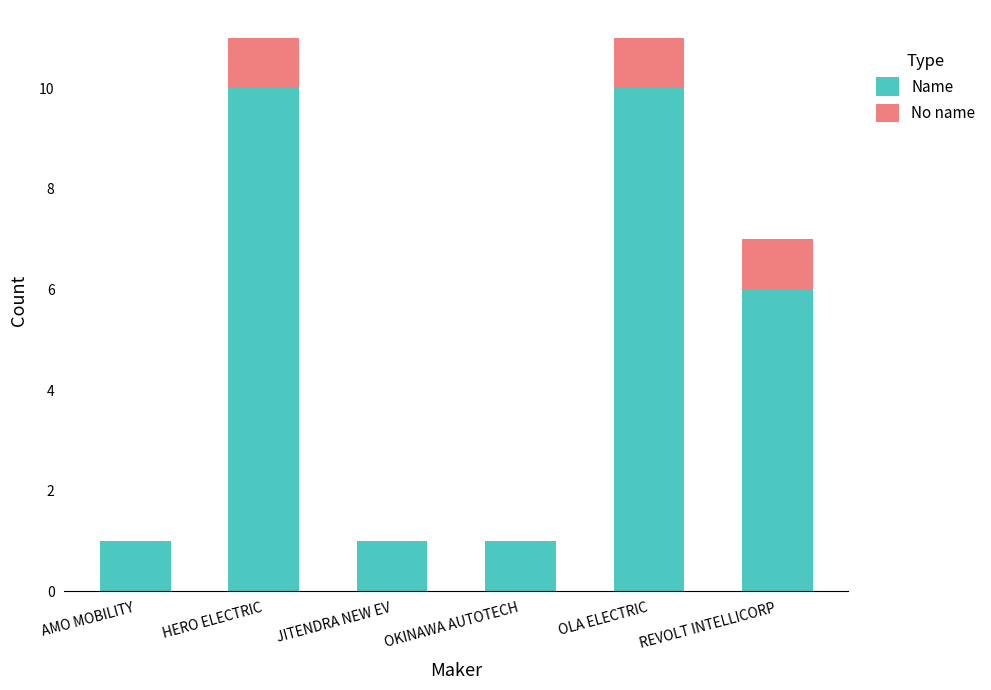

What is the maximum value for Name?

10